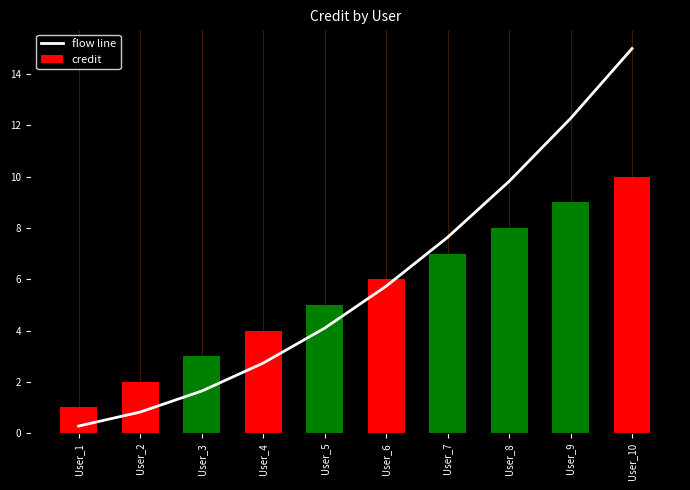

Is it true that credit equals 3.0 at User_3?

True